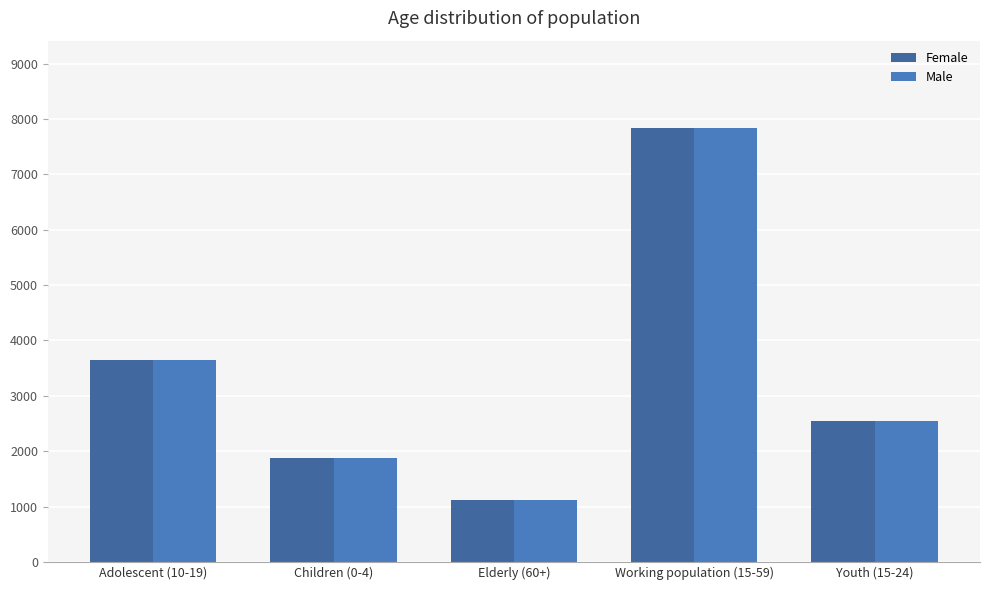

What is the value of the Female bar at the 4th from the left?

7844